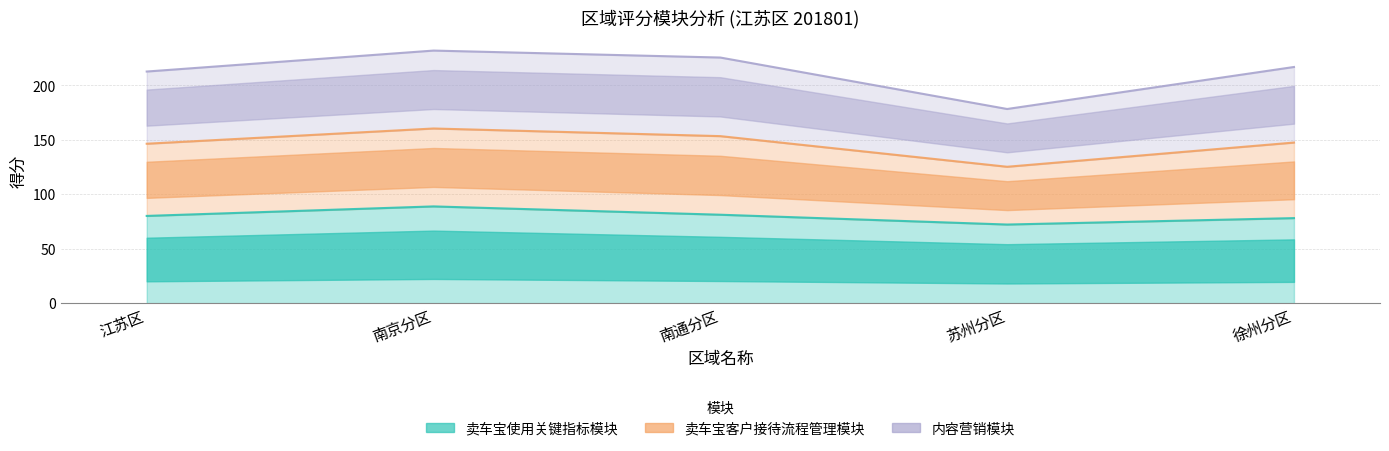

What is the total value across all series at 南京分区?

321.0